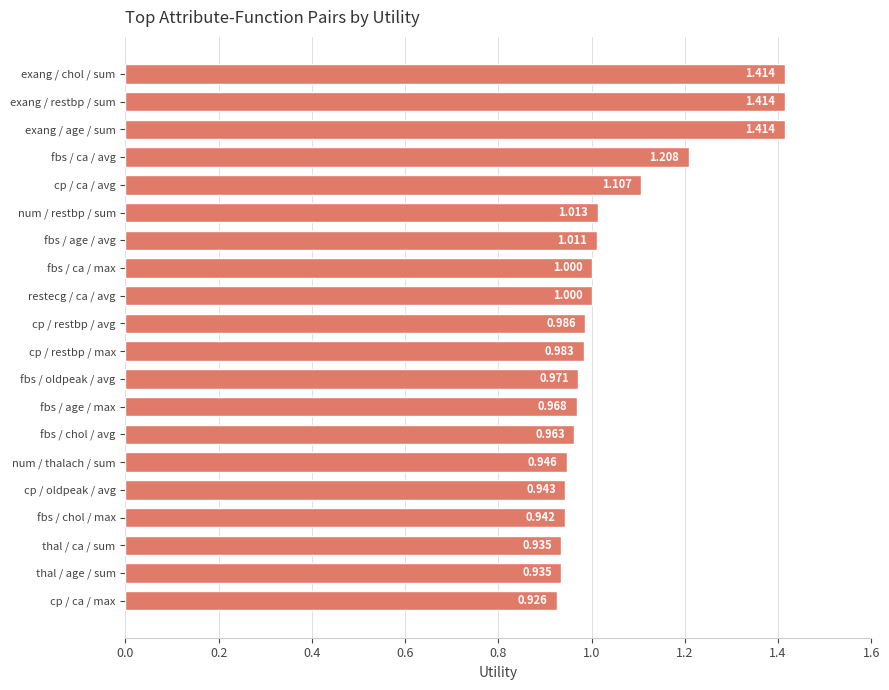

Which label corresponds to the smallest value in the chart?

cp / ca / max